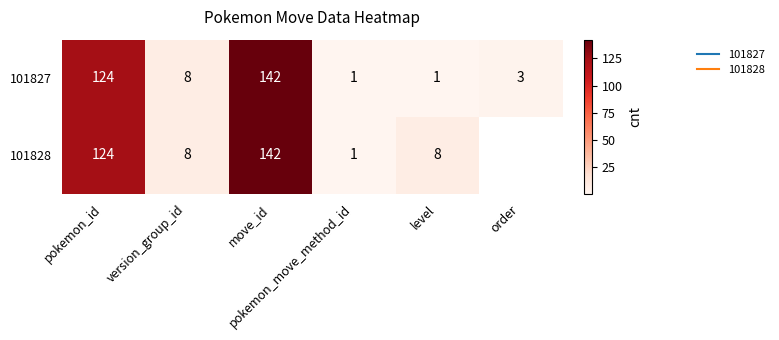

Where does the 101828 series first go above 124?

move_id